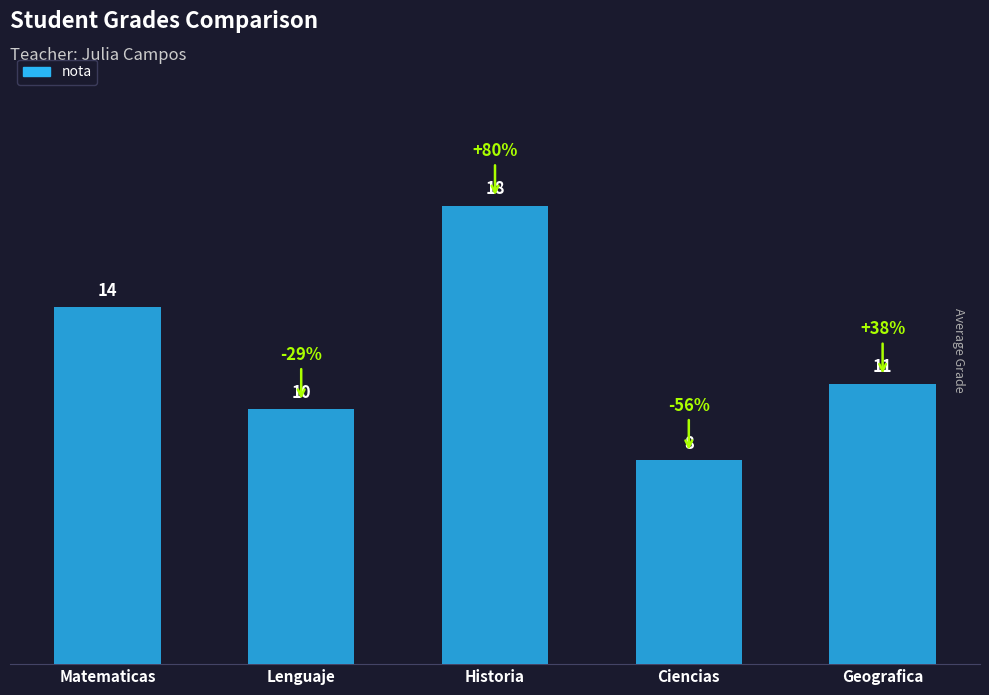

What is the change in value from Lenguaje to Ciencias?

-2